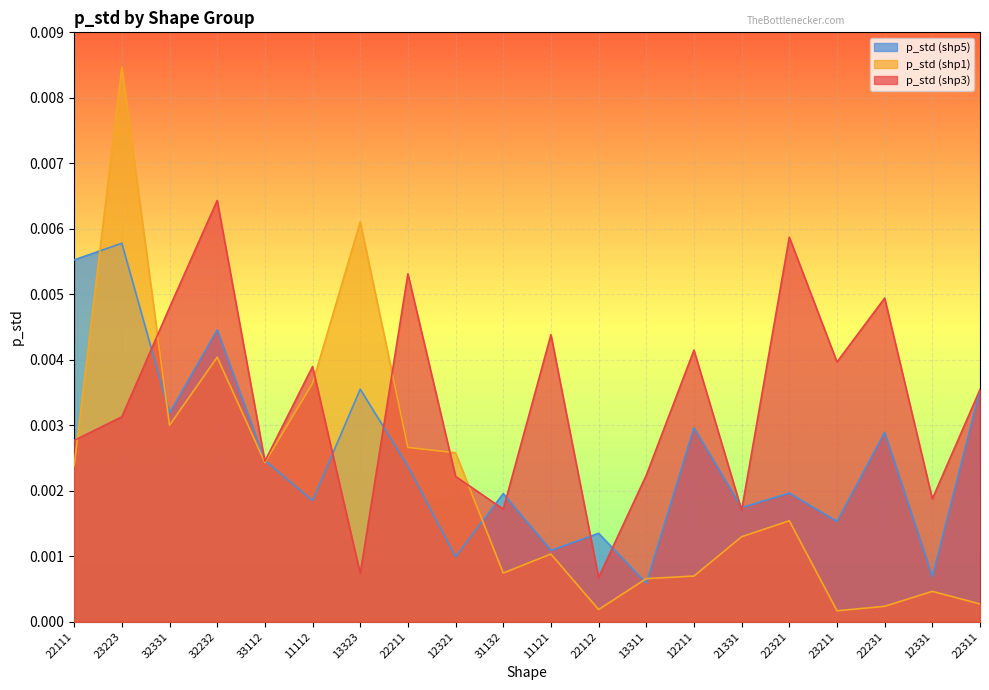

What are all the series names shown in the legend?

p_std (shp5), p_std (shp1), p_std (shp3)